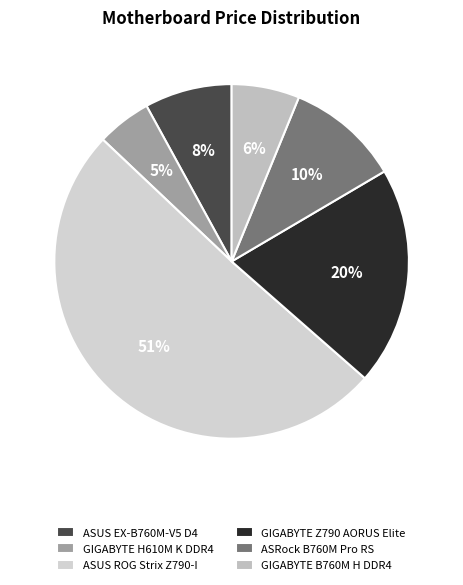

What is the ratio of the value at ASUS EX-B760M-V5 D4 to the value at ASRock B760M Pro RS?

0.8